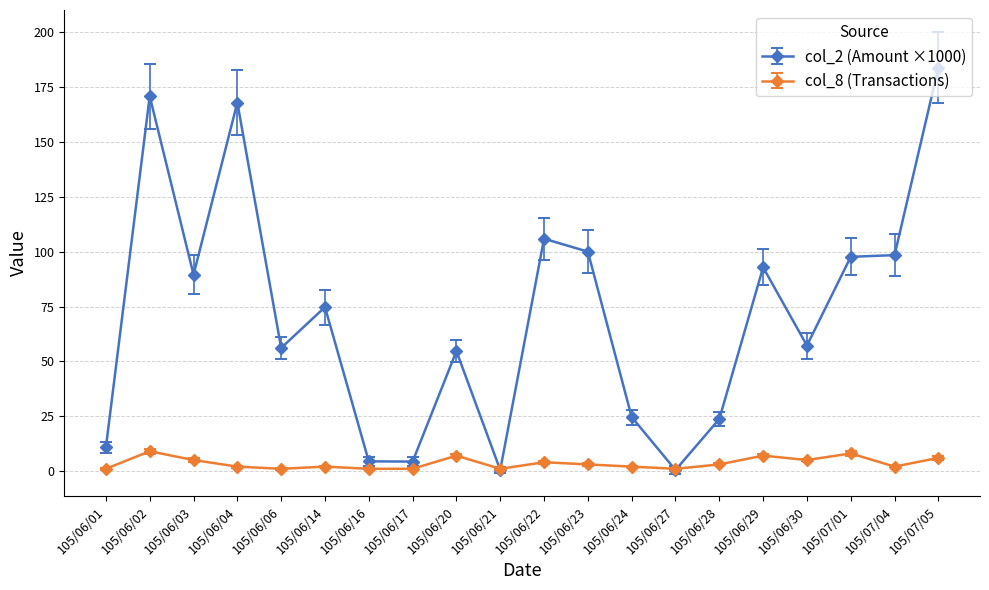

At 105/06/29, list the series in order from largest to smallest.

col_2 (Amount ×1000), col_8 (Transactions)